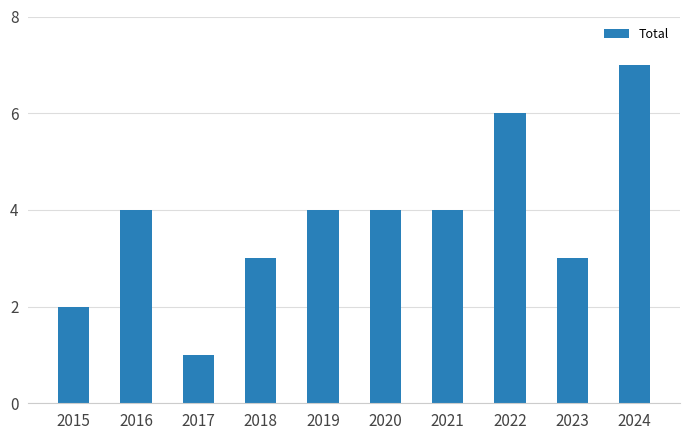

Is it true that the value at 2015 is 3?

False